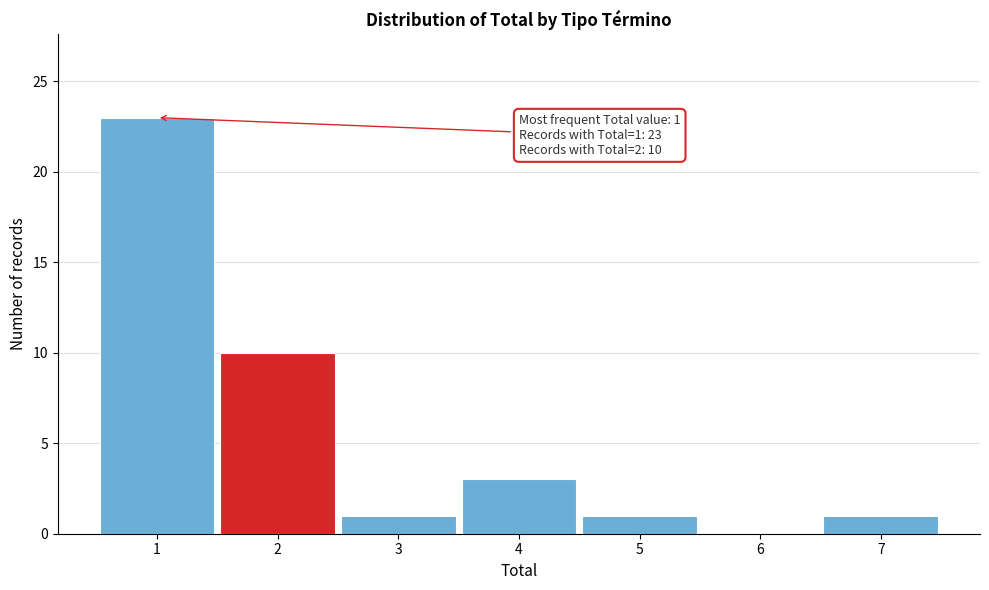

Over which range of the x-axis is the bar tallest?

0.5 to 1.5